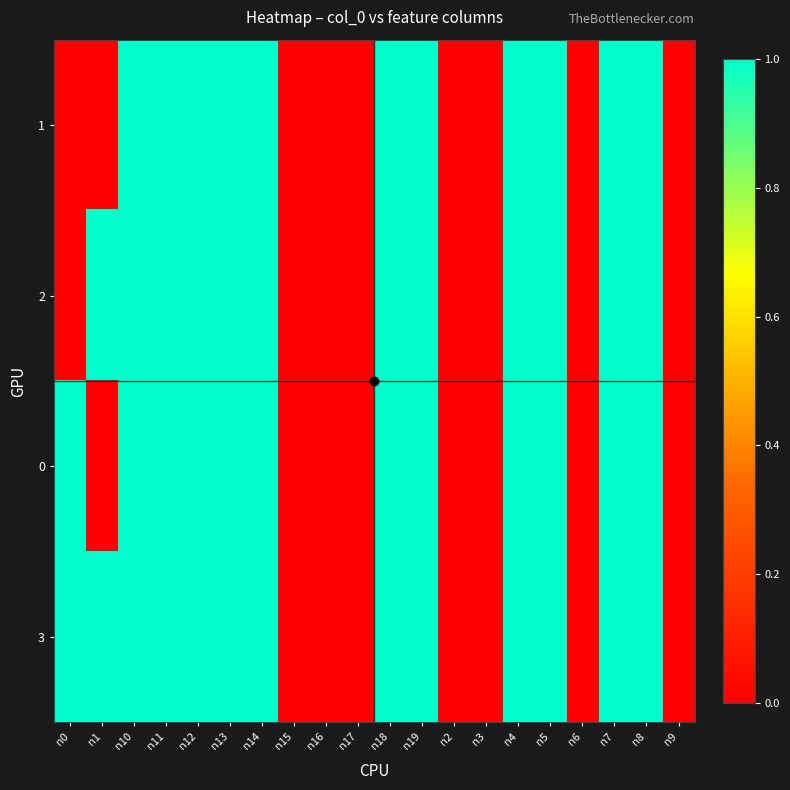

List the series in order of their peak value, lowest first.

1, 2, 0, 3